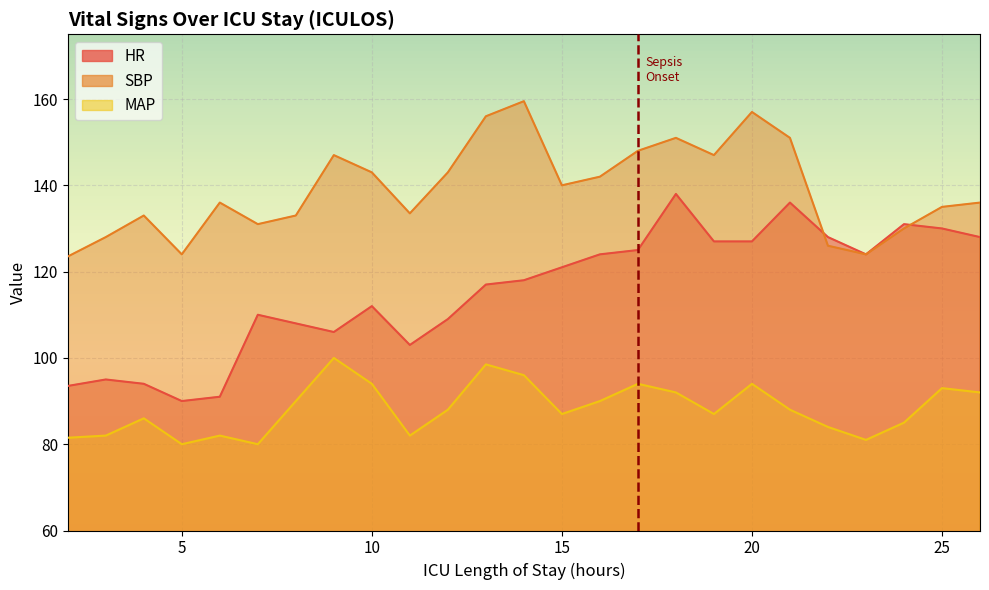

What is the value of the MAP point at the 1st from the left?

81.5